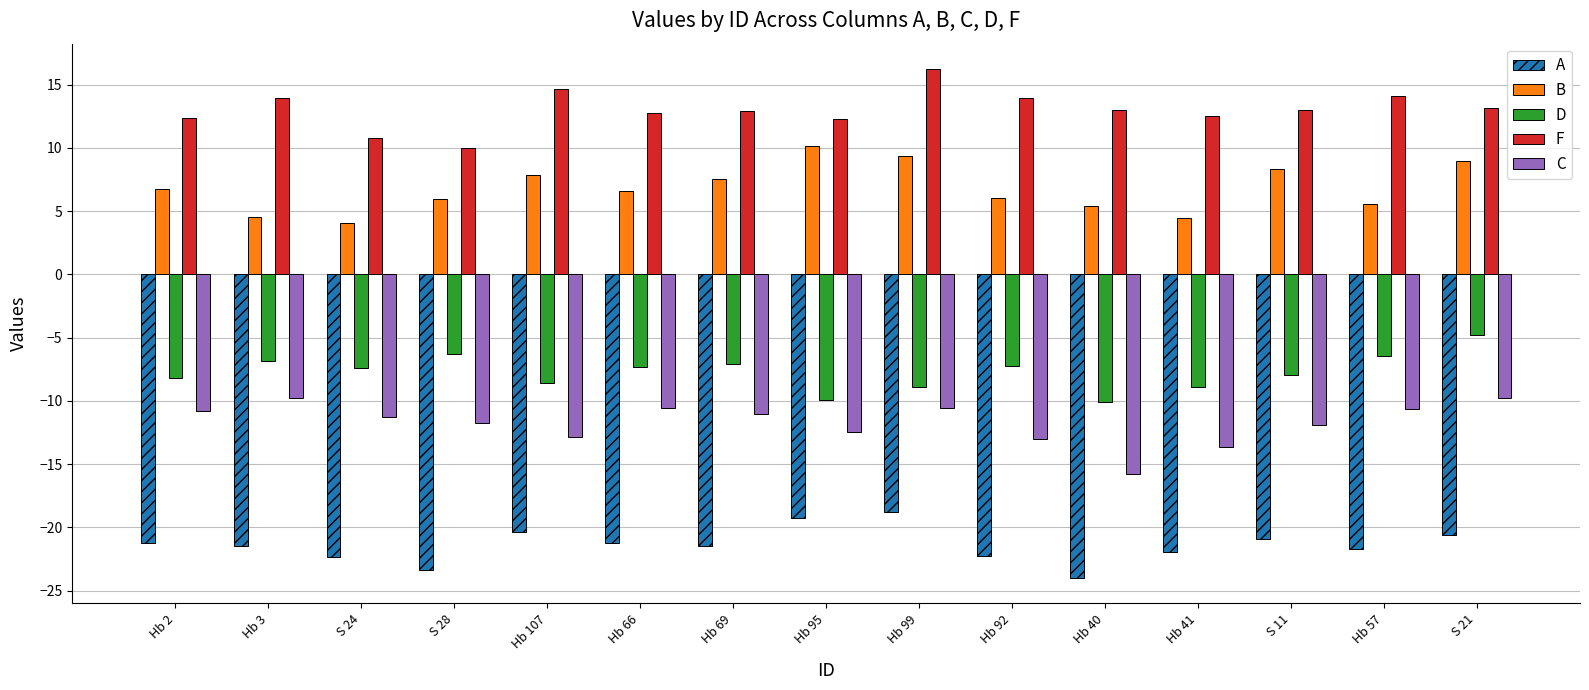

Which series has the largest total across all categories?

F